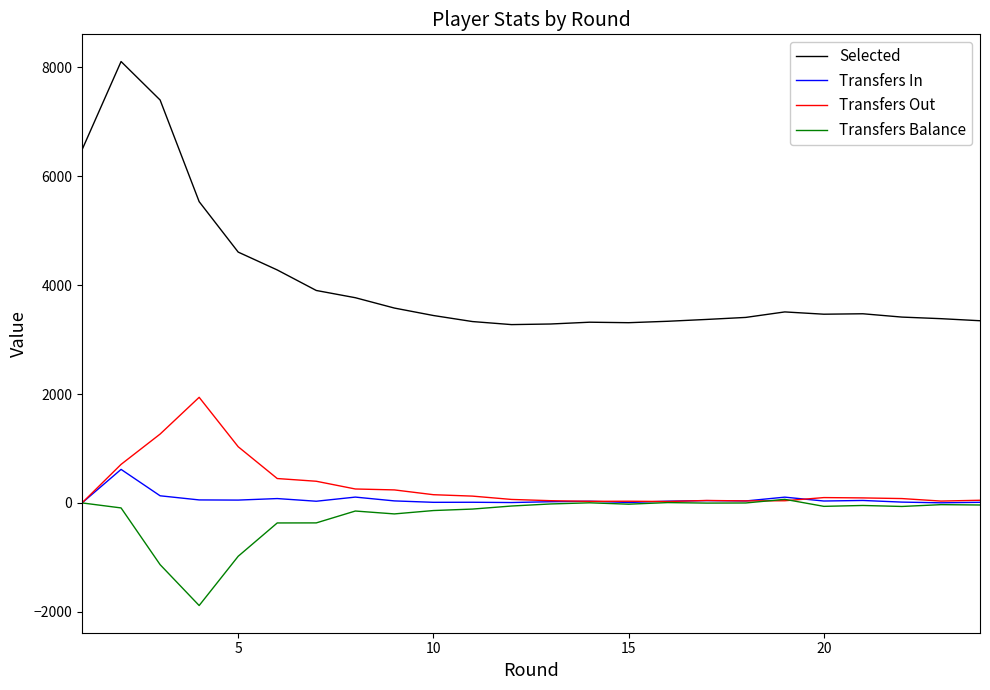

How many lines are shown in the chart?

4